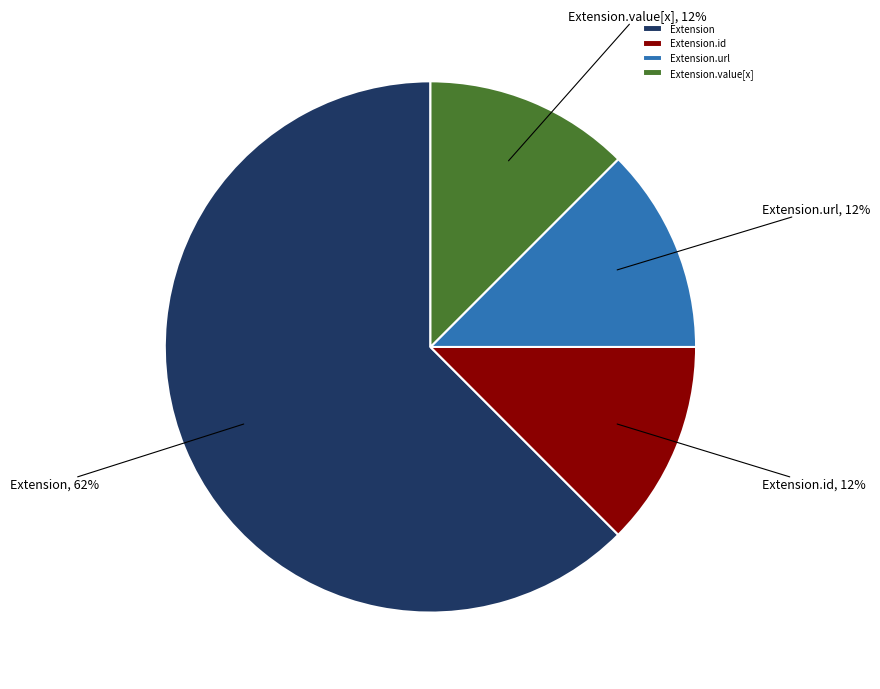

Which category accounts for the majority?

Extension